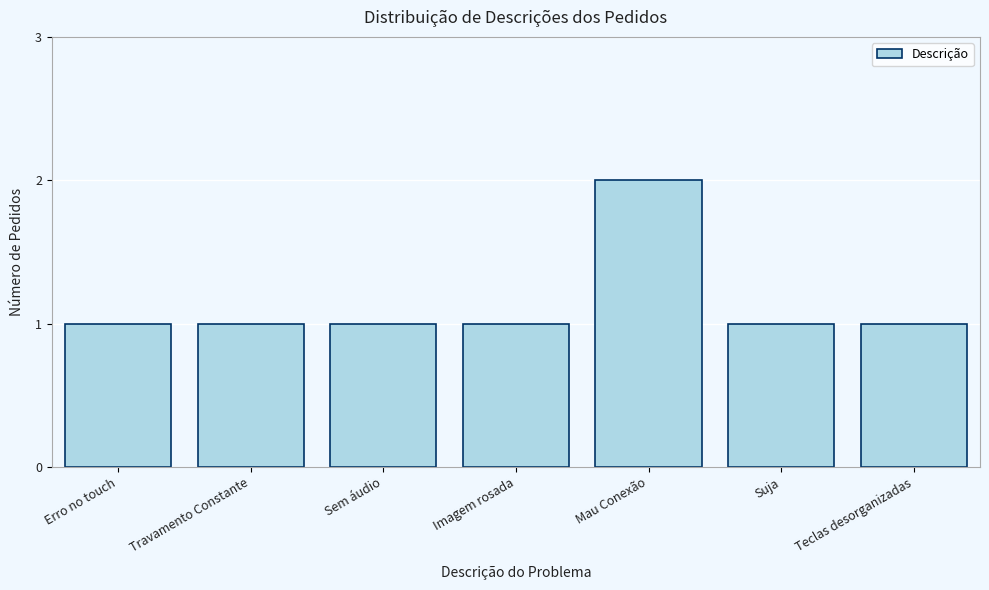

Reading left to right, transcribe all the data shown in this chart.

Erro no touch=1	Travamento Constante=1	Sem áudio=1	Imagem rosada=1	Mau Conexão=2	Suja=1	Teclas desorganizadas=1